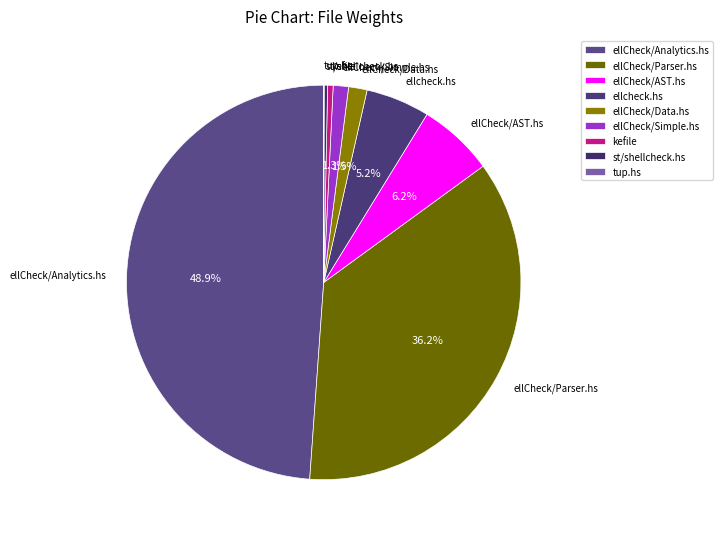

Is there any slice that represents more than half of the pie?

No